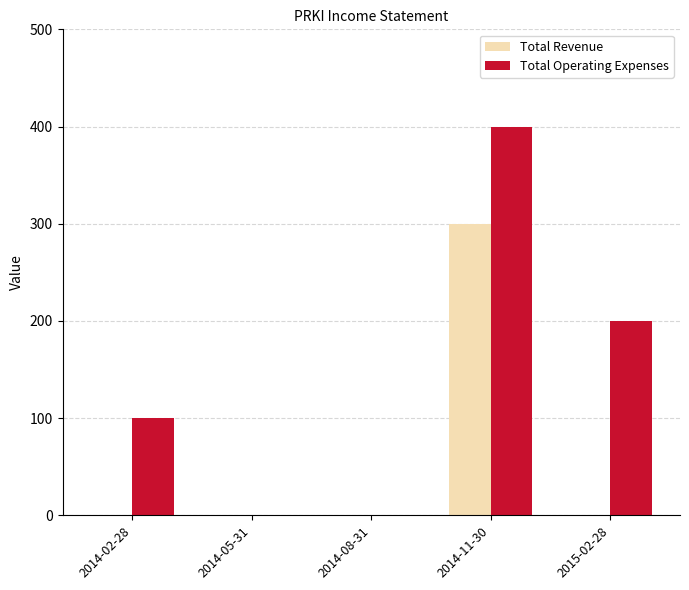

Reading left to right, list all the values displayed in this chart.

Total Revenue: 2014-02-28=0	2014-05-31=0	2014-08-31=0	2014-11-30=300	2015-02-28=0
Total Operating Expenses: 2014-02-28=100	2014-05-31=0	2014-08-31=0	2014-11-30=400	2015-02-28=200